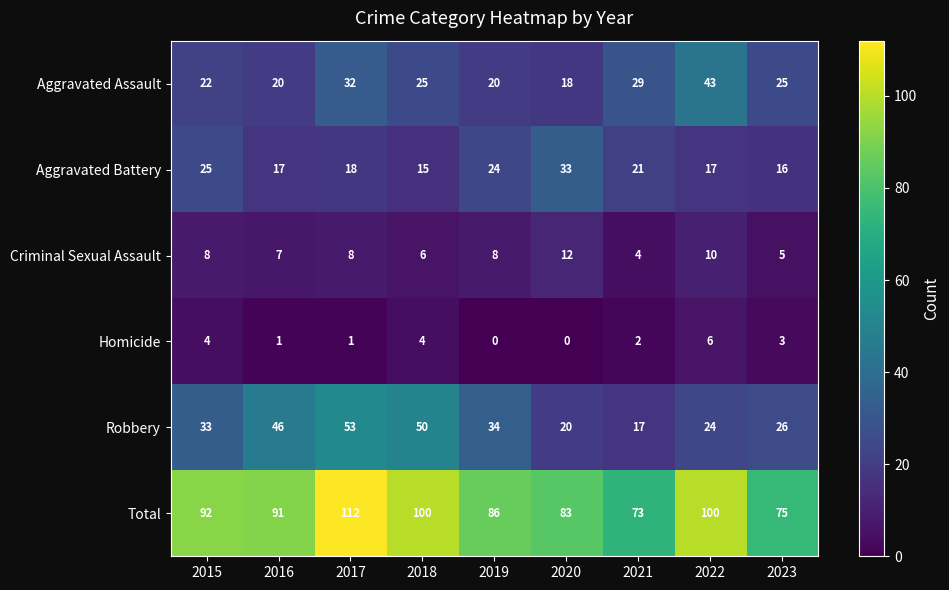

What is the sum of all Homicide values?

21